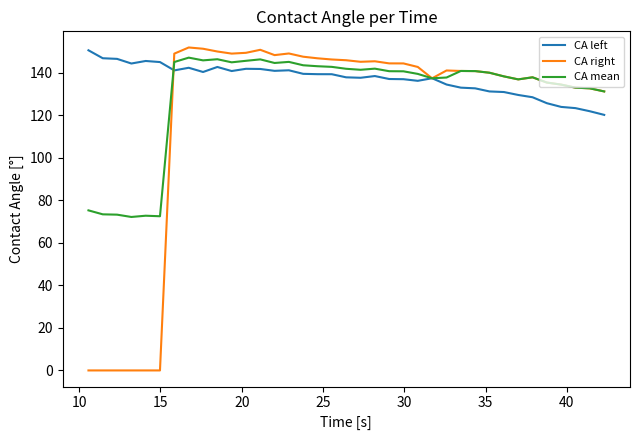

Which series has the largest total across all categories?

CA left